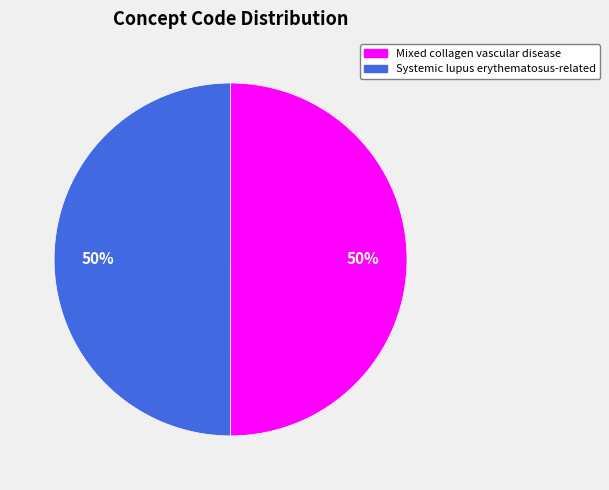

Do Mixed collagen vascular disease and Systemic lupus erythematosus-related together represent more than half of the pie?

Yes